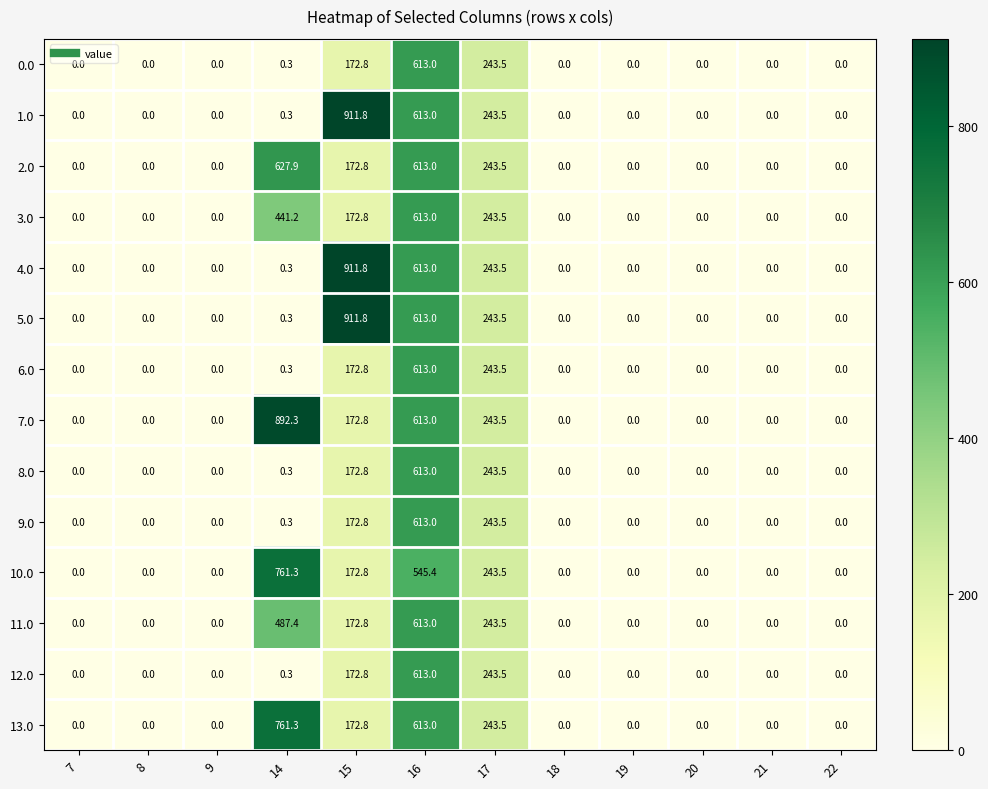

Which series has the largest total across all categories?

7.0